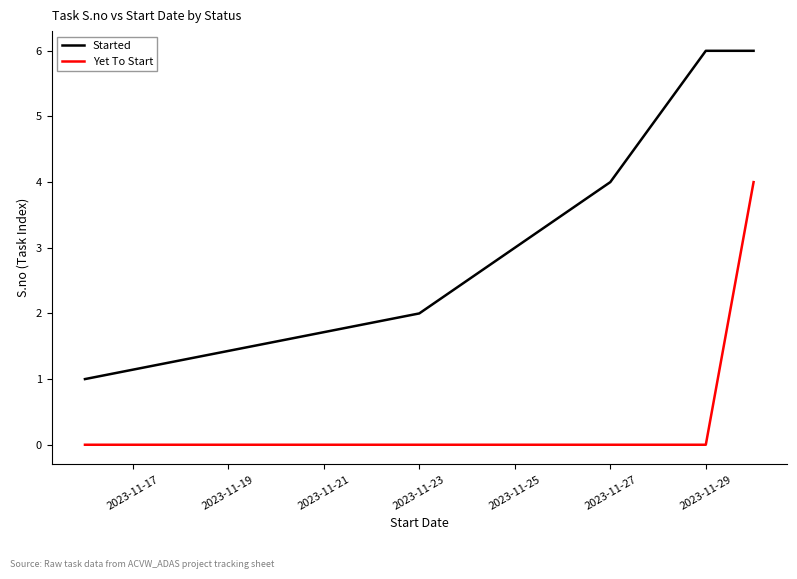

Rank the series by their average value, from highest to lowest.

Started, Yet To Start